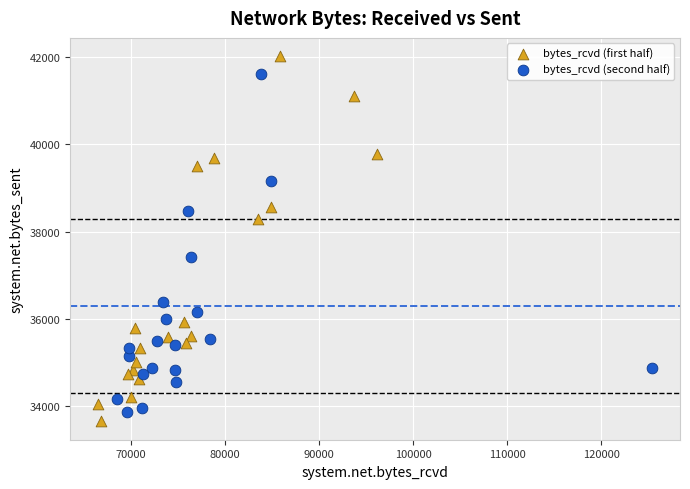

Which series has the widest spread of Y values?

bytes_rcvd (first half)